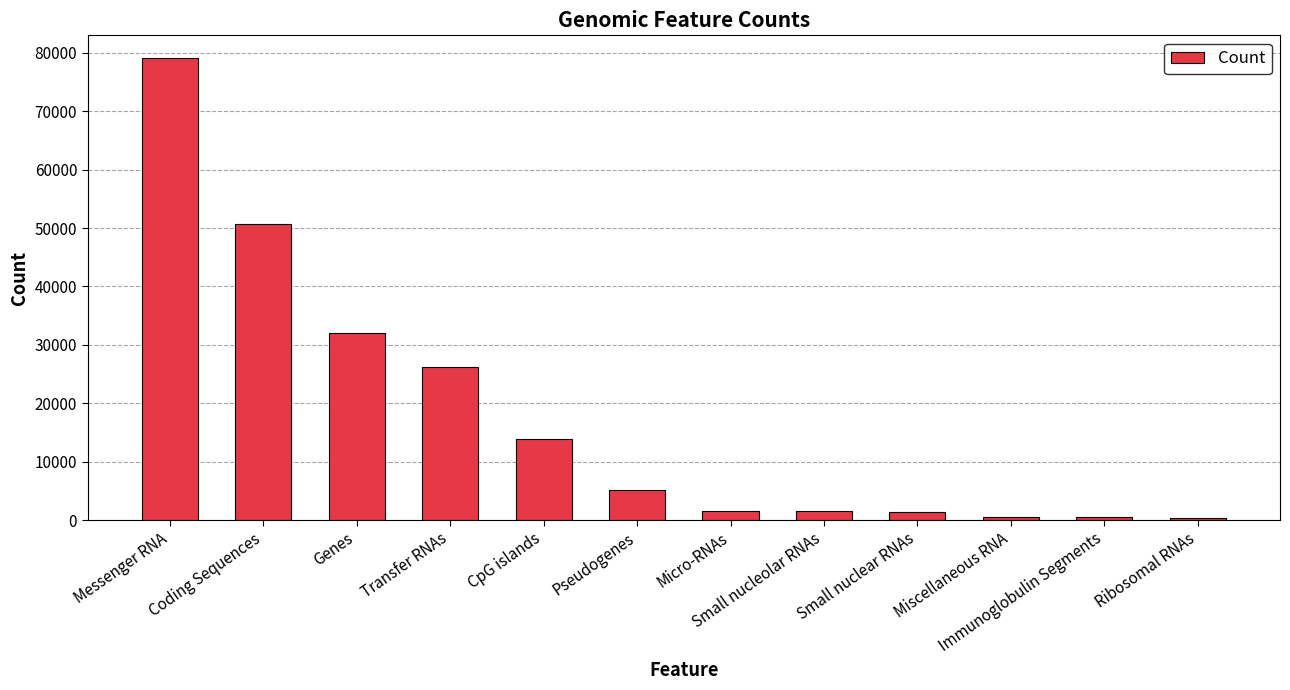

The chart shows a value of 79049 at Messenger RNA. True or false?

True